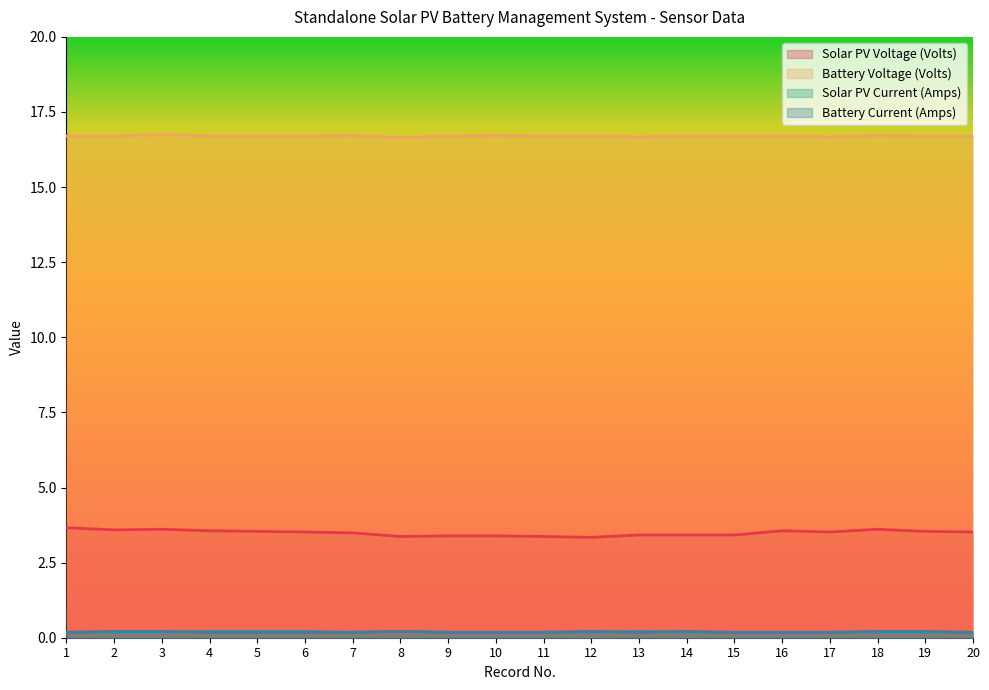

At which category does the chart reach its minimum across all series?

1